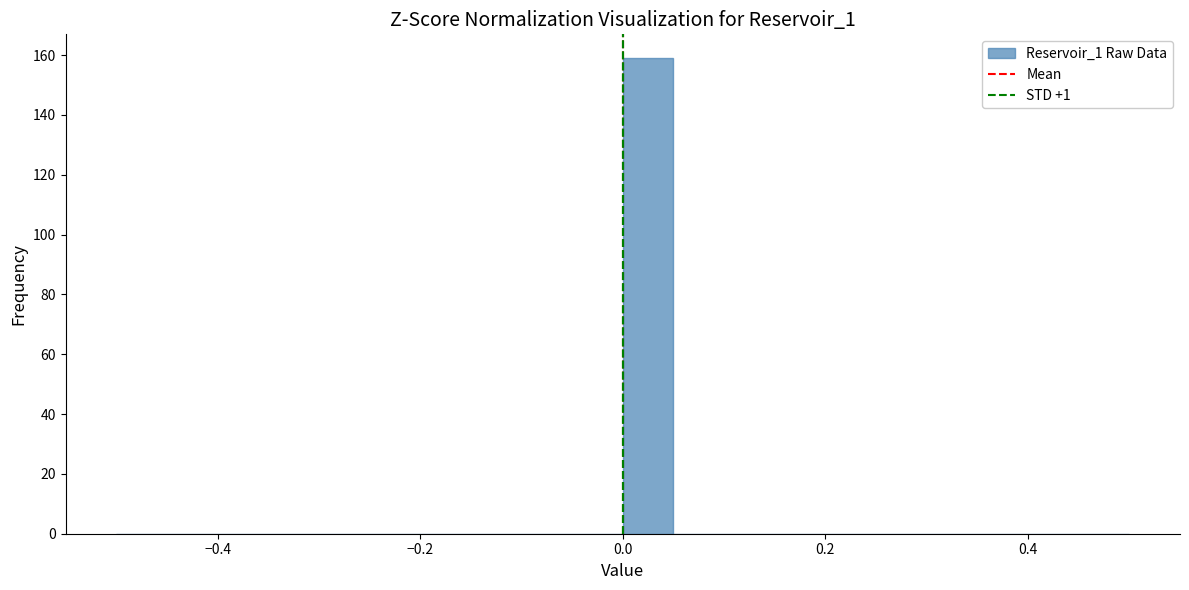

Read against the x-axis, roughly where is the centre of the tallest bar?

0.02